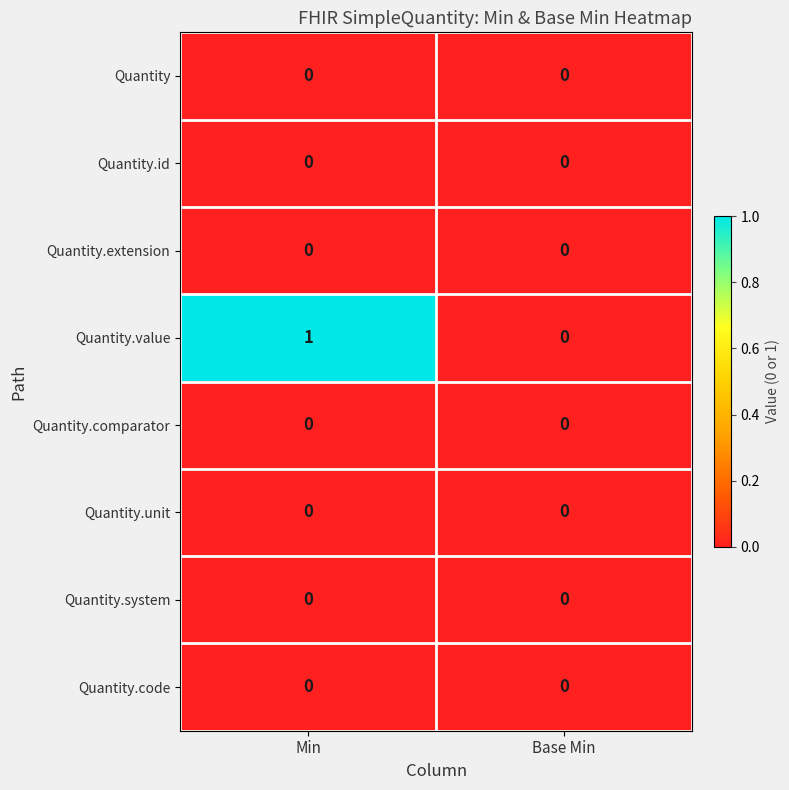

Which label corresponds to the largest value in the chart?

Min